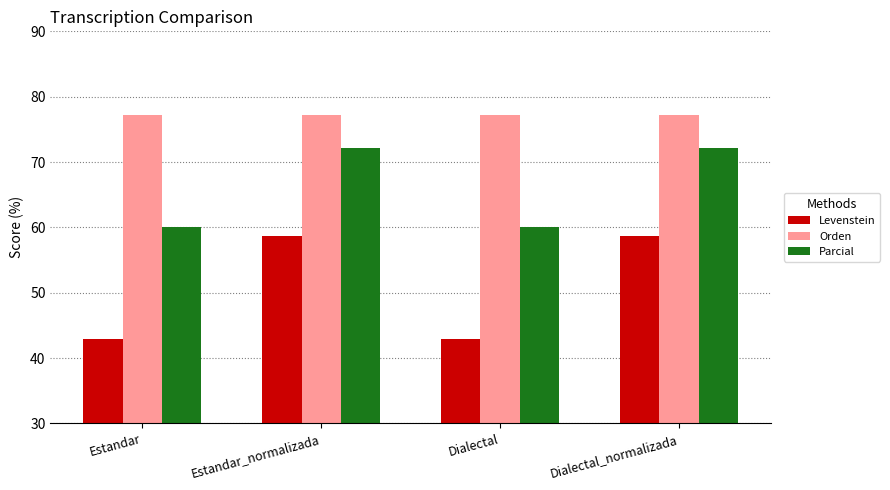

Reading left to right, transcribe all the data shown in this chart.

Levenstein: Estandar=42.9	Estandar_normalizada=58.6	Dialectal=42.9	Dialectal_normalizada=58.6
Orden: Estandar=77.3	Estandar_normalizada=77.3	Dialectal=77.3	Dialectal_normalizada=77.3
Parcial: Estandar=60.0	Estandar_normalizada=72.2	Dialectal=60.0	Dialectal_normalizada=72.2